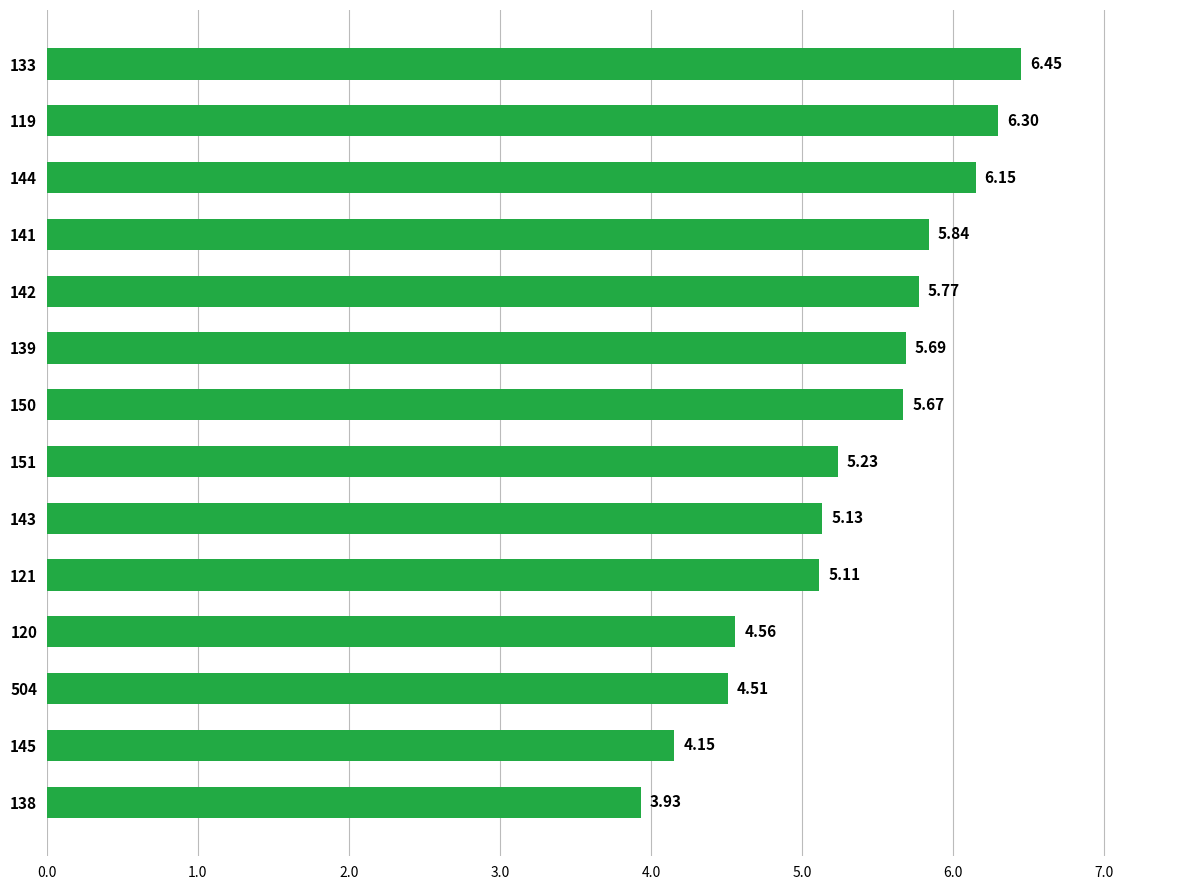

What is the average value?

5.3